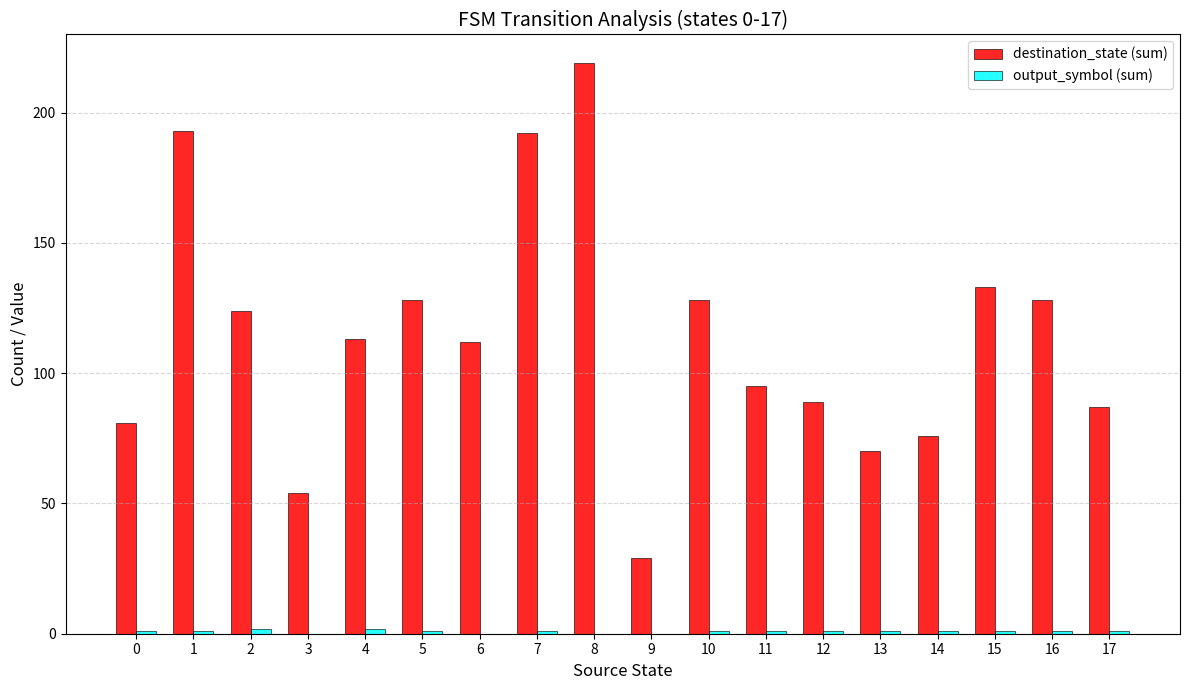

Which series has the largest total across all categories?

destination_state (sum)